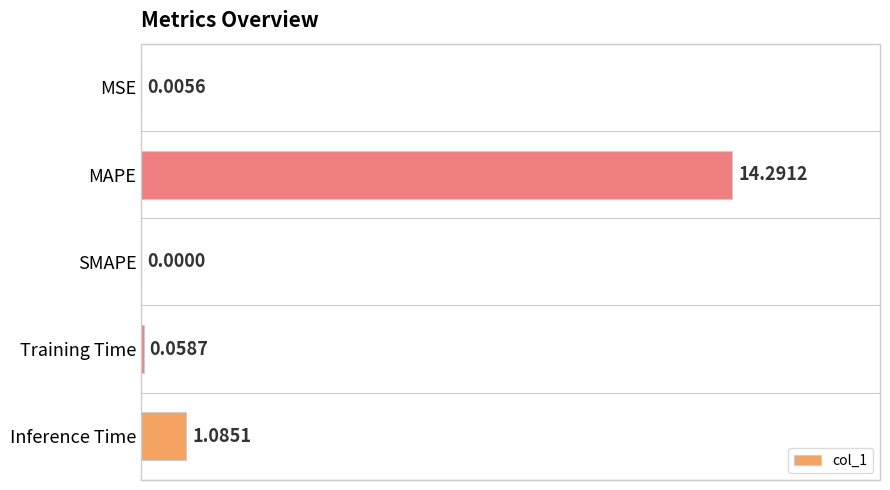

Which label corresponds to the largest value in the chart?

MAPE